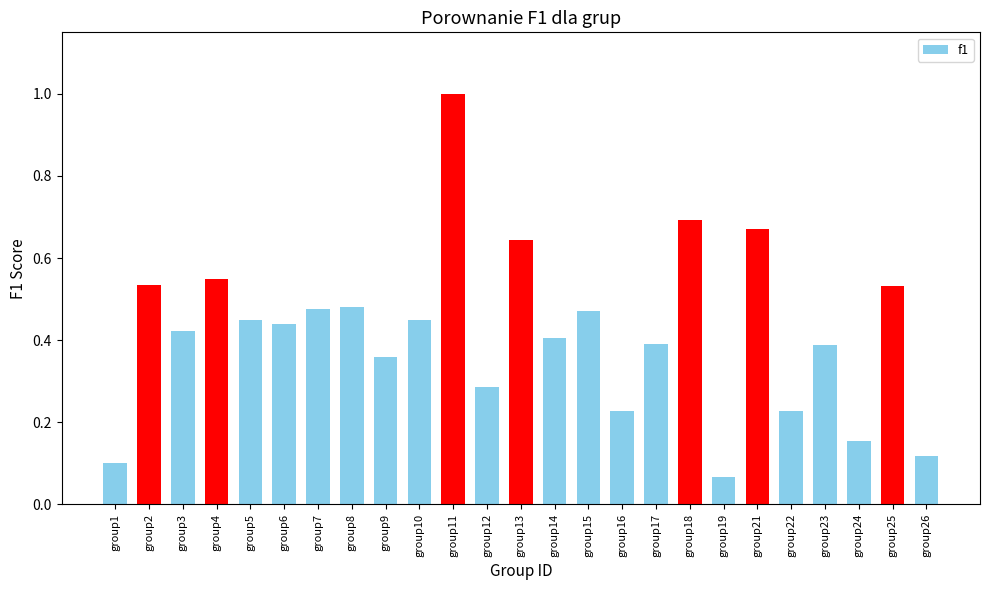

Which has a higher value, group3 or group5?

group5